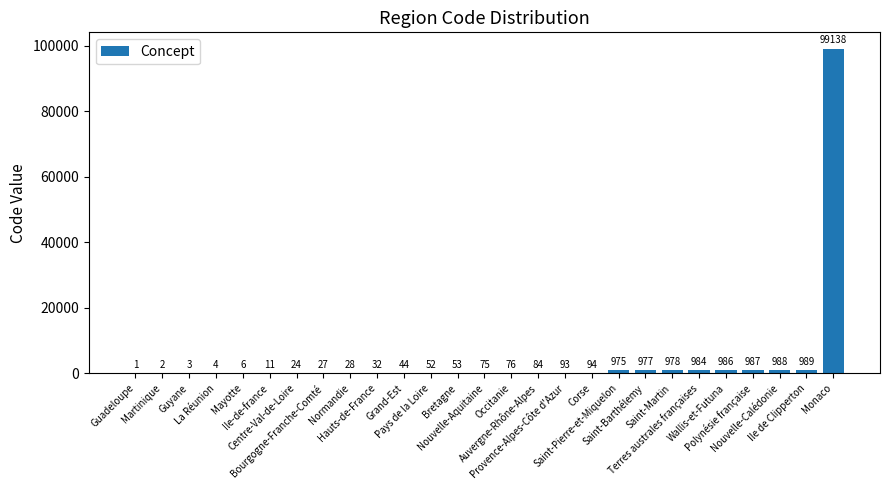

Are the bars horizontal?

No